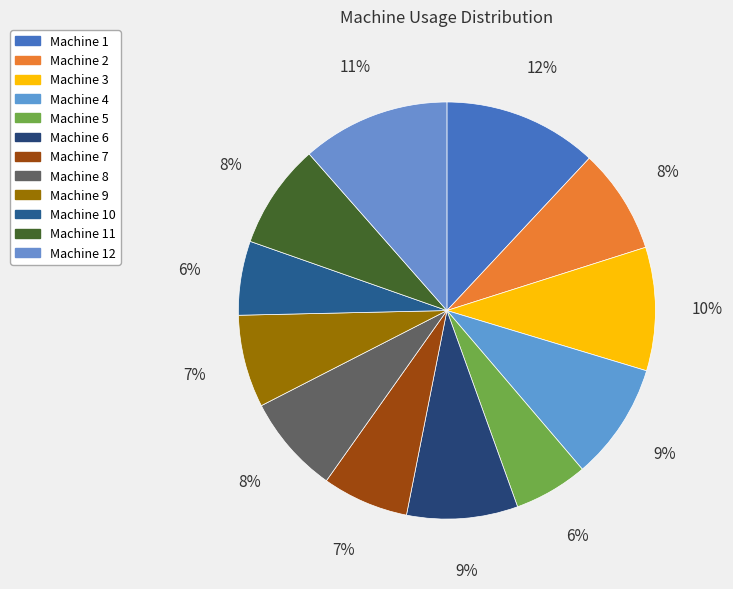

Rank the categories by value from lowest to highest.

Machine 5, Machine 10, Machine 7, Machine 9, Machine 8, Machine 2, Machine 11, Machine 6, Machine 4, Machine 3, Machine 12, Machine 1